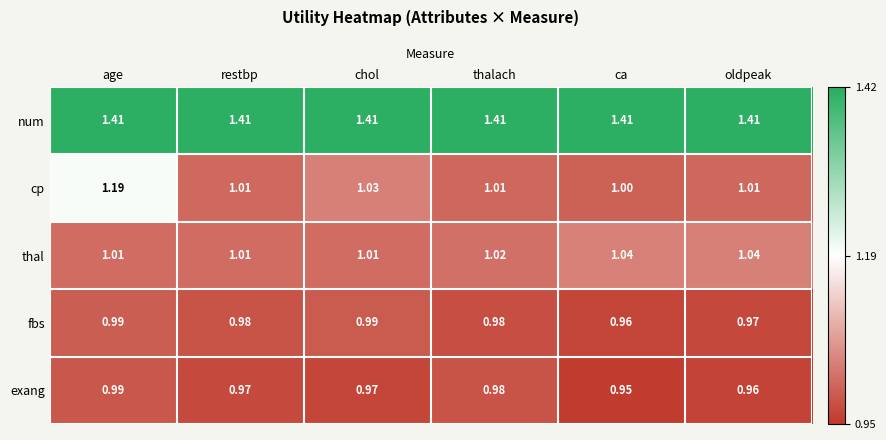

At ca, list the series in order from largest to smallest.

num, thal, cp, fbs, exang